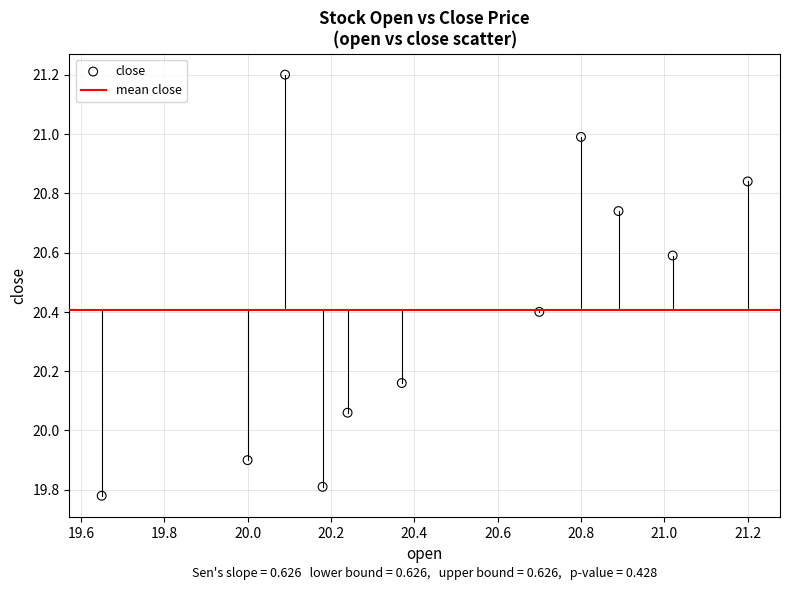

What is the range of Y values (max minus min)?

1.4